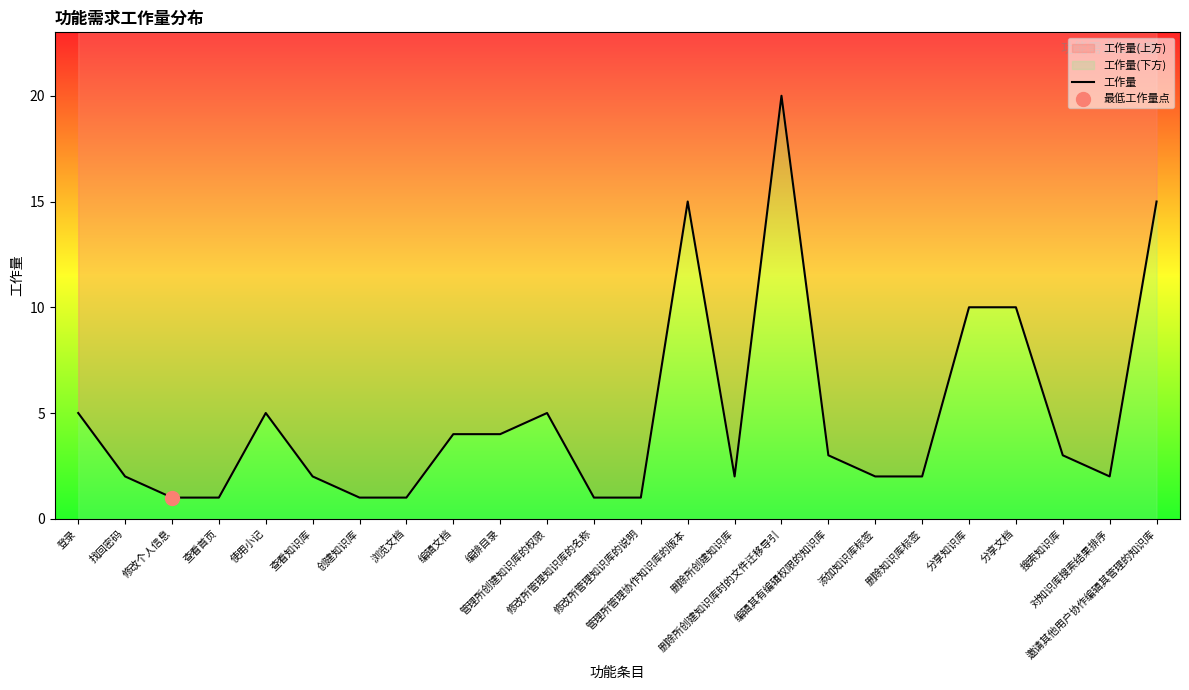

What is the change in value from 分享知识库 to 邀请其他用户协作编辑其管理的知识库?

+5